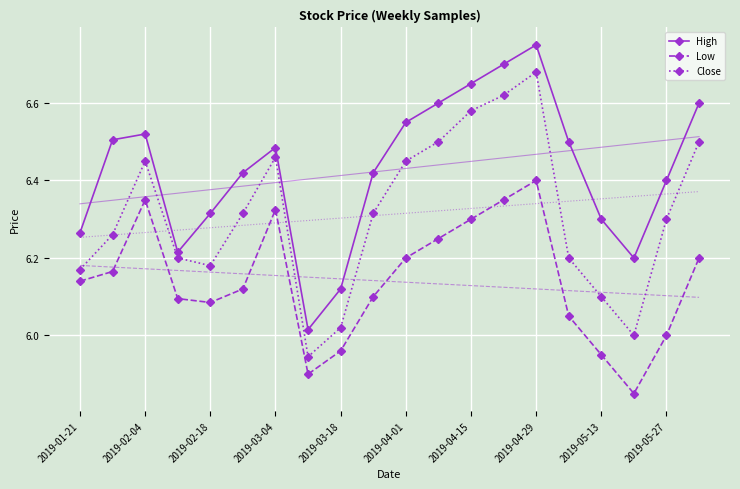

True or false: High and Low cross at least once.

False